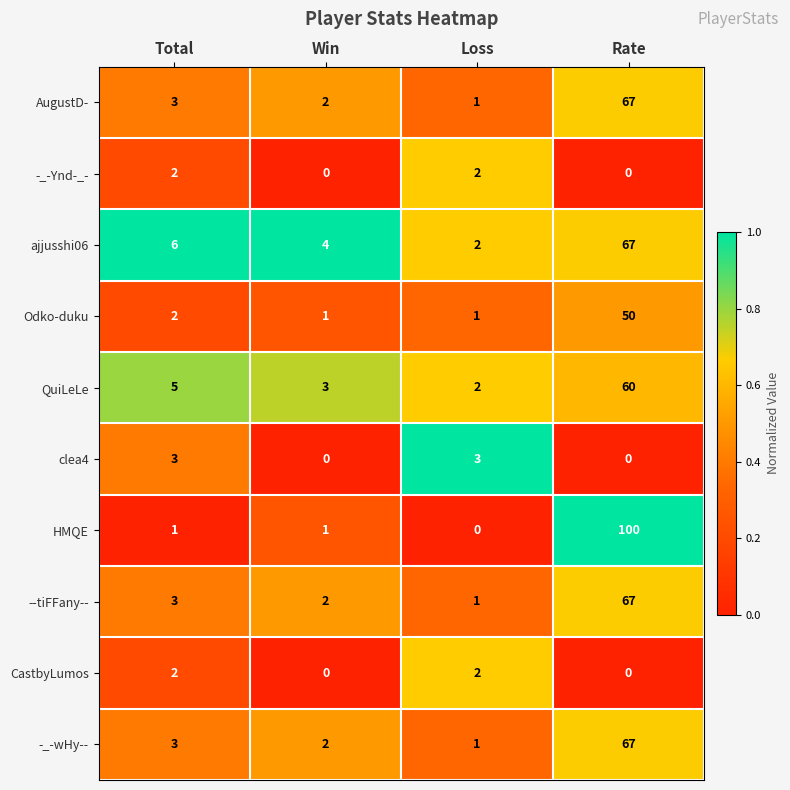

Where is --tiFFany-- nearest to the value 34?

Total